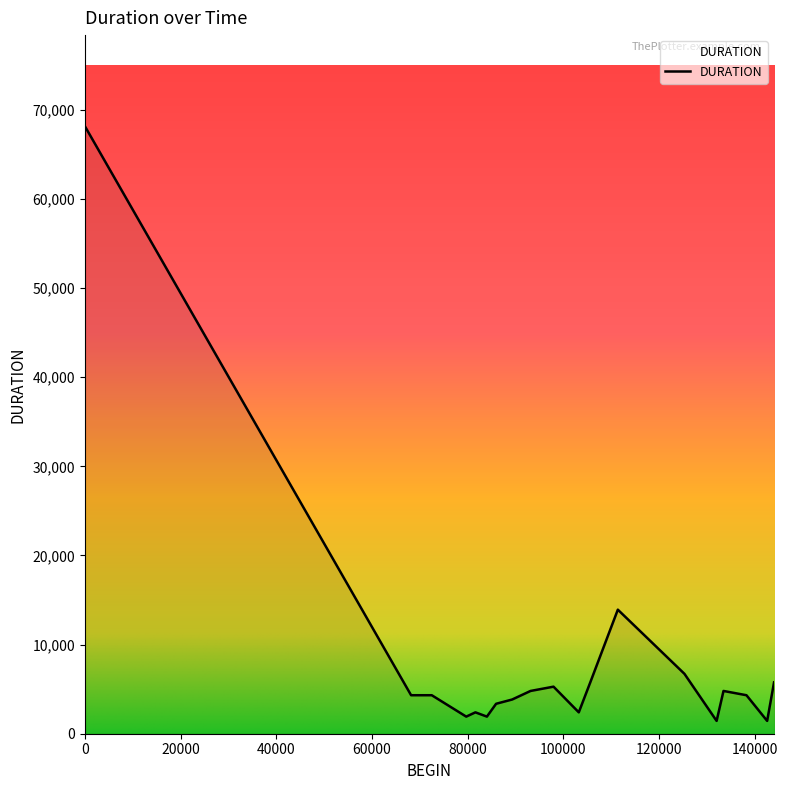

What is the difference between the maximum and minimum values?

66720